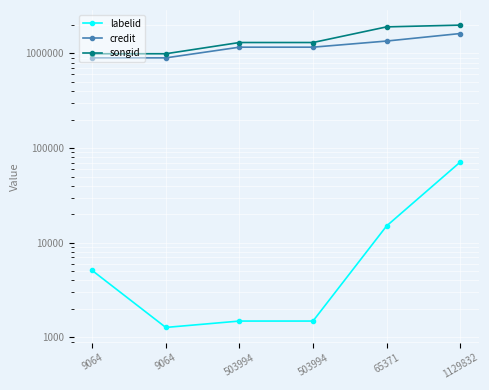

Between 9064 and 65371, which is larger?

65371